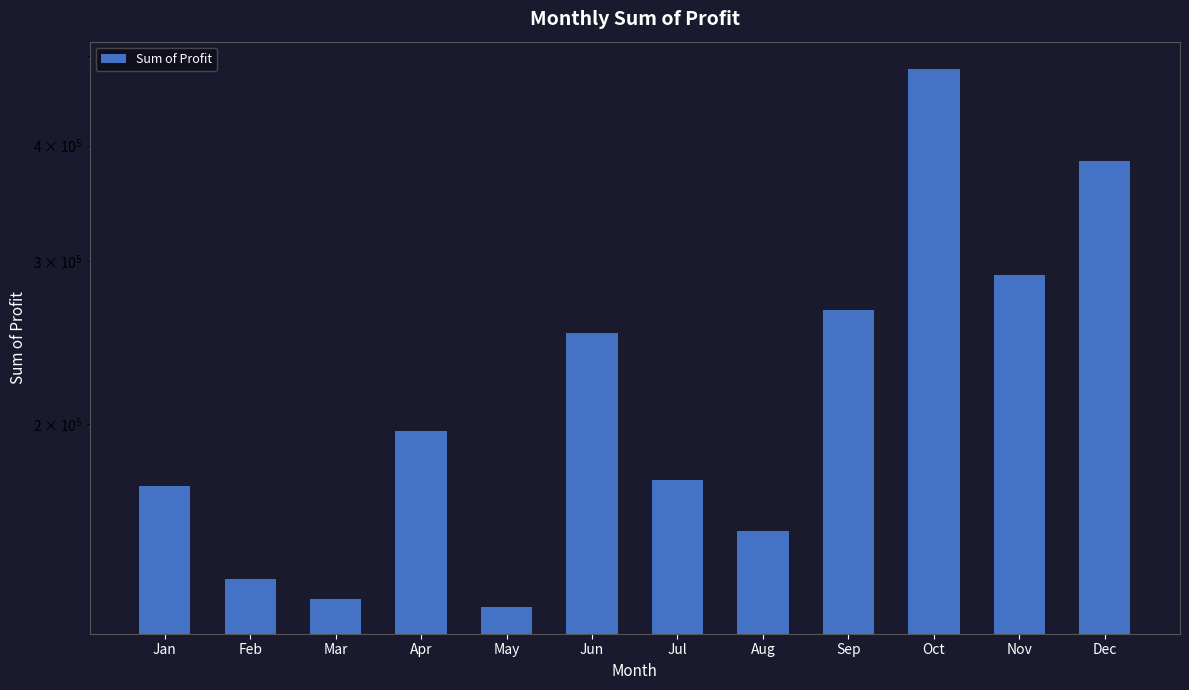

What is the approximate value at Dec?

384764.7